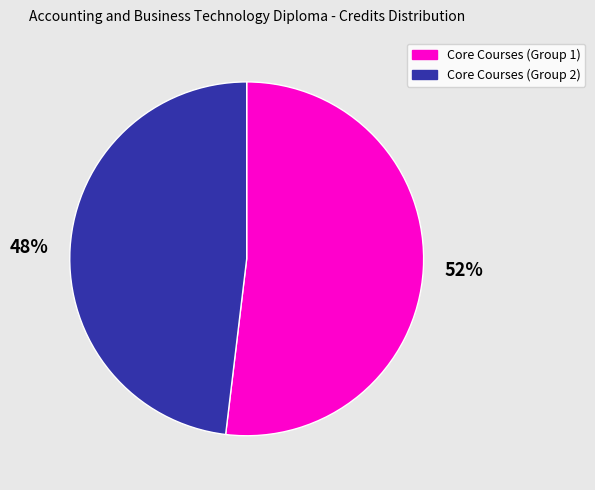

To the nearest percent, what is the average slice percentage?

50%